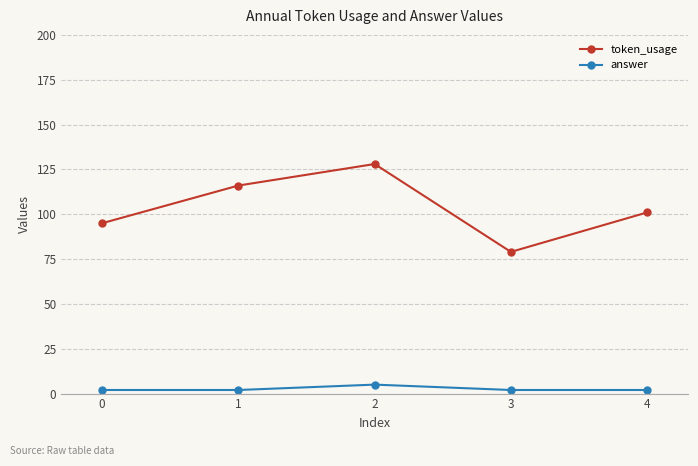

How many lines are shown in the chart?

2